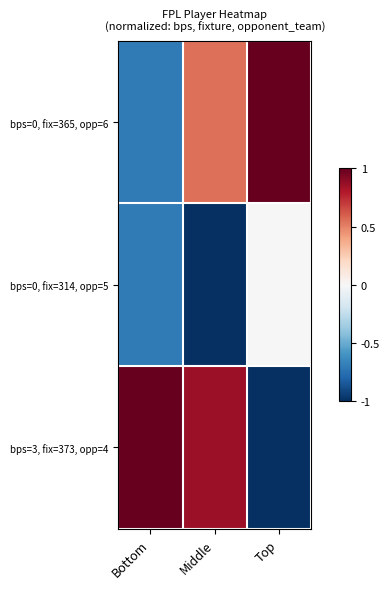

Reading left to right, list all the values displayed in this chart.

bps=0, fix=365, opp=6: Bottom=-0.7	Middle=0.5	Top=1.2
bps=0, fix=314, opp=5: Bottom=-0.7	Middle=-1.4	Top=0.0
bps=3, fix=373, opp=4: Bottom=1.4	Middle=0.9	Top=-1.2